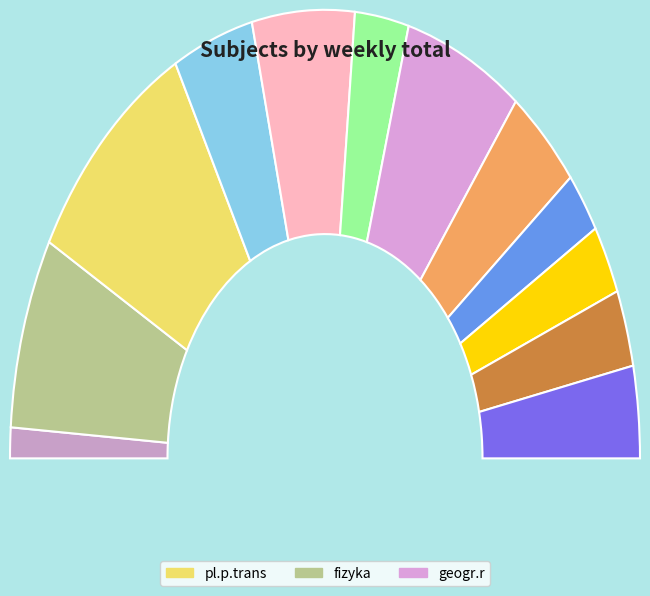

Does chemia represent more than half of the total?

No